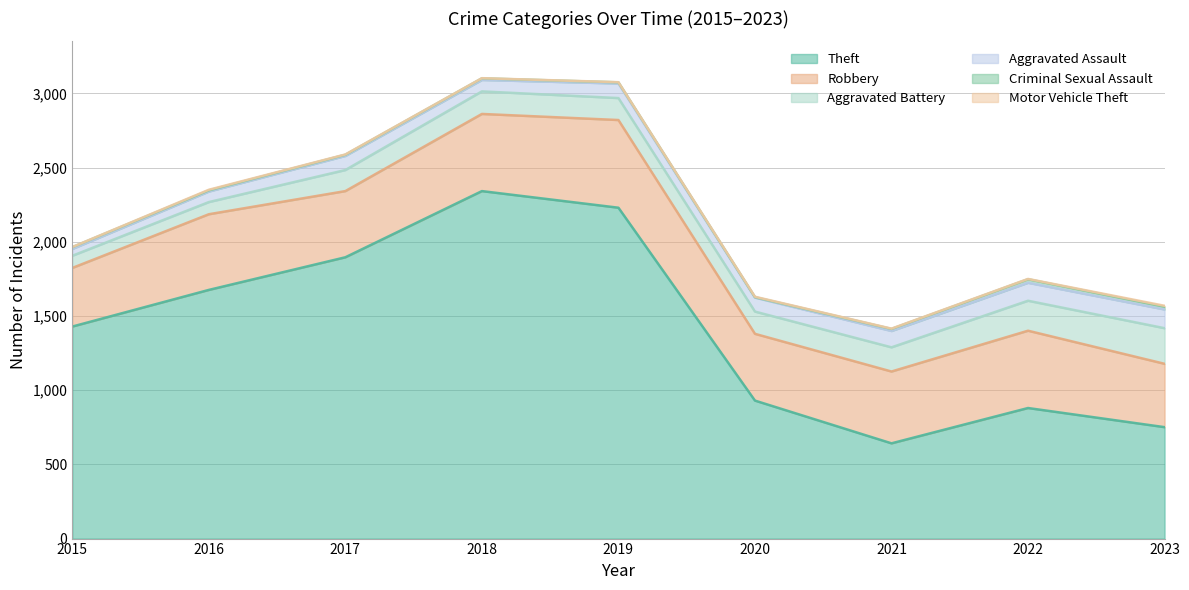

What is the total value across all series at 2021?

1415